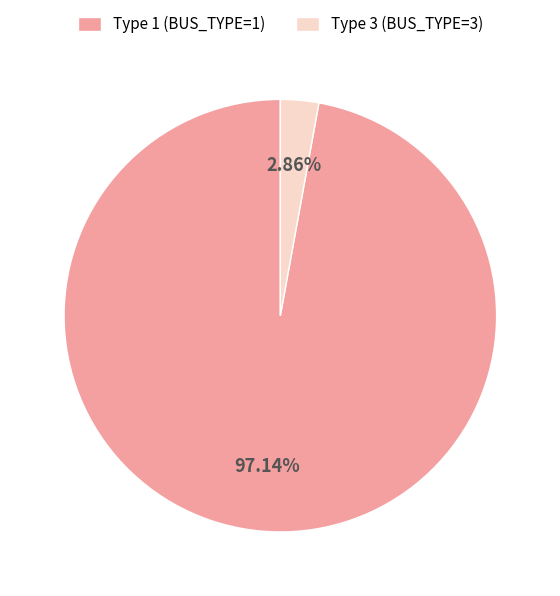

What portion of the pie excludes Type 3 (BUS_TYPE=3)?

97.1%